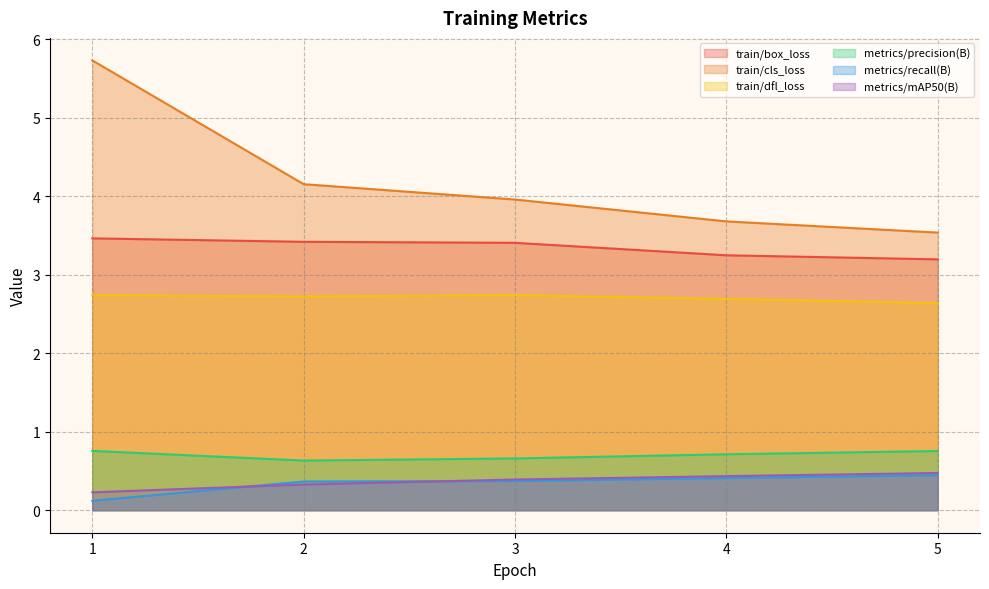

True or false: train/dfl_loss and metrics/precision(B) cross at least once.

False